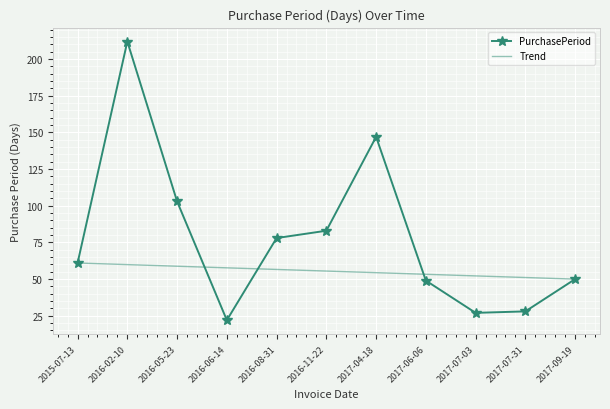

What is the total value across all series at 2015-07-13?

122.0